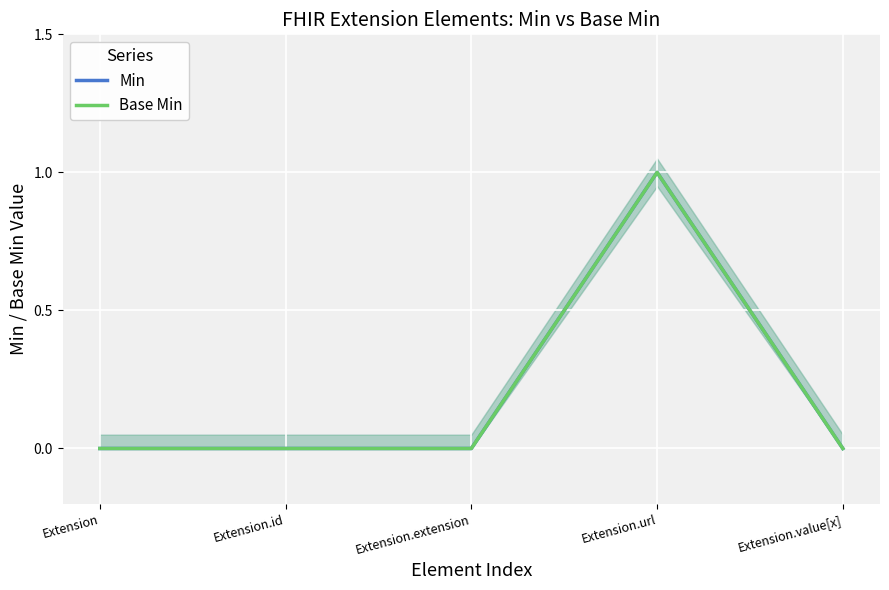

At which category is the sum across all series the highest?

Extension.url